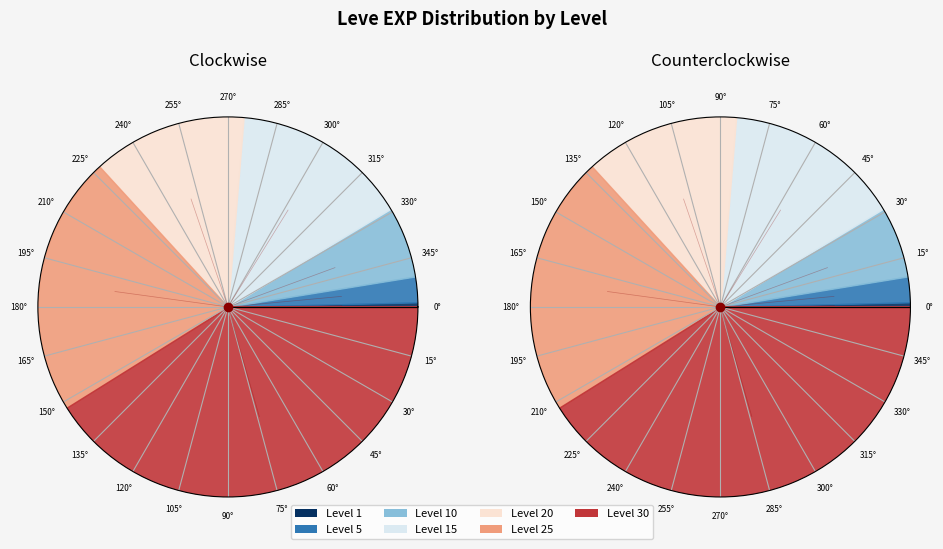

What is the largest slice in the pie chart?

Level 30